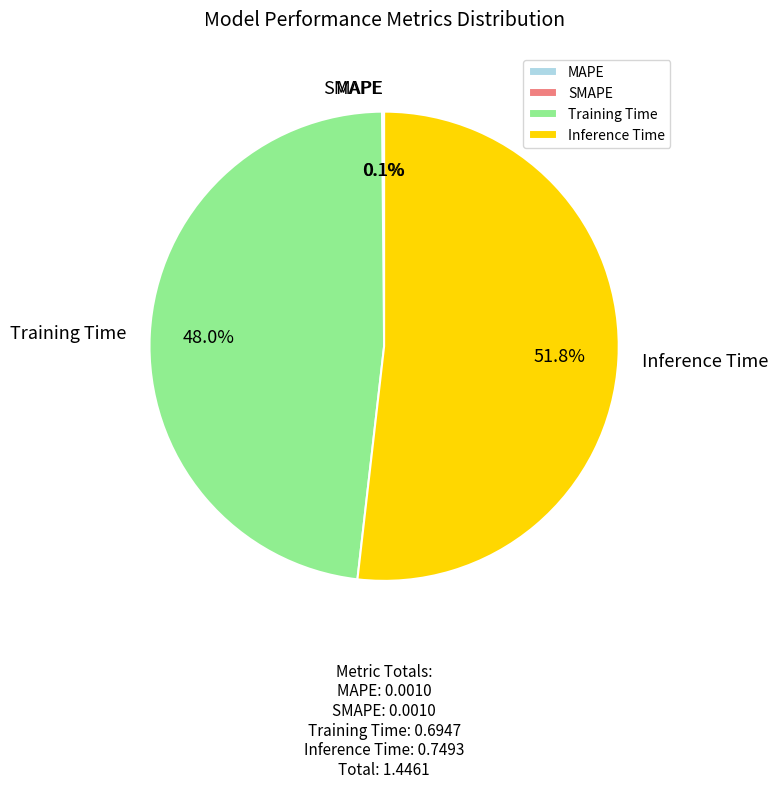

What percentage is NOT represented by Inference Time?

48.2%